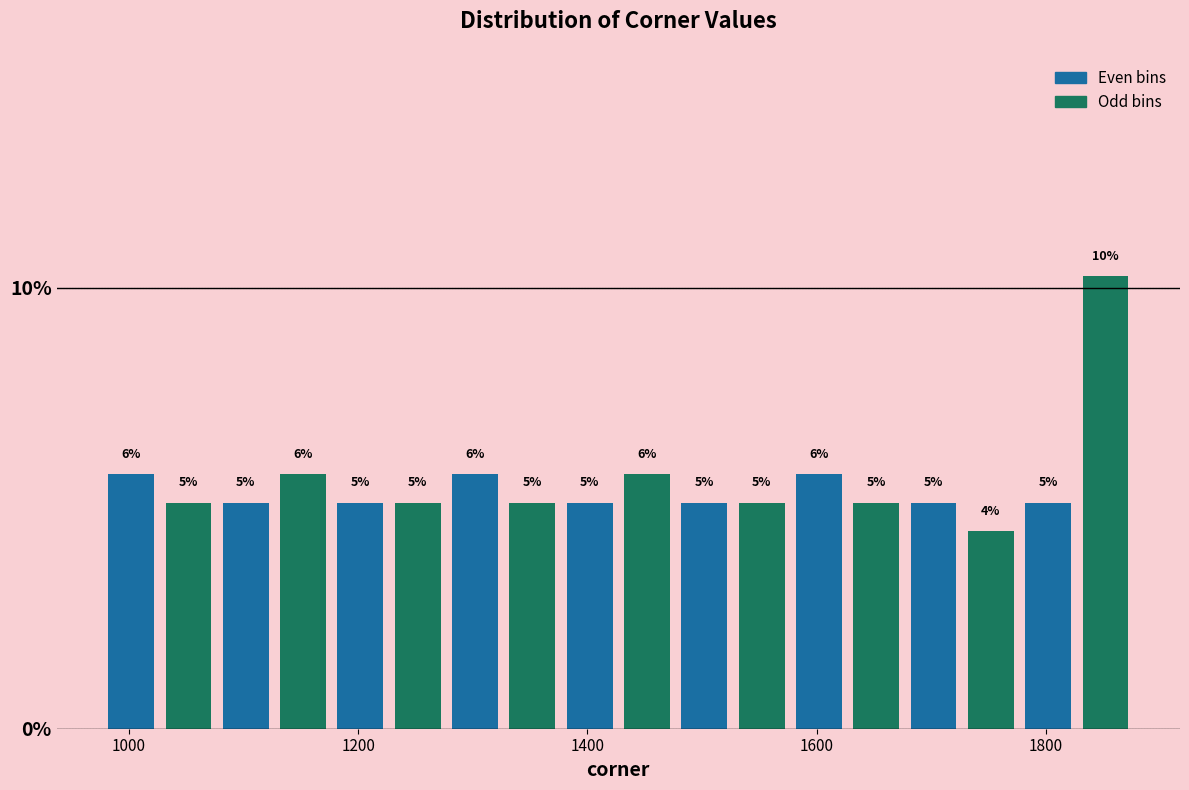

Around what value on the x-axis is the tallest bar? Give the approximate position of its centre, as read against the axis.

1860